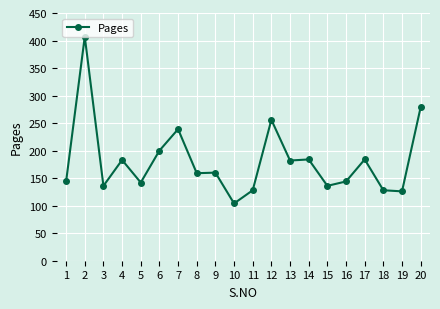

Which label corresponds to the smallest value in the chart?

10